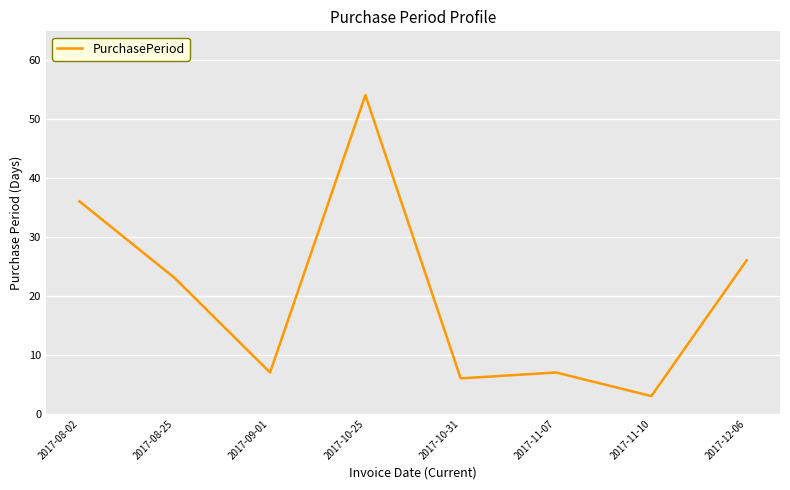

Which category has the lowest value across all series?

2017-11-10